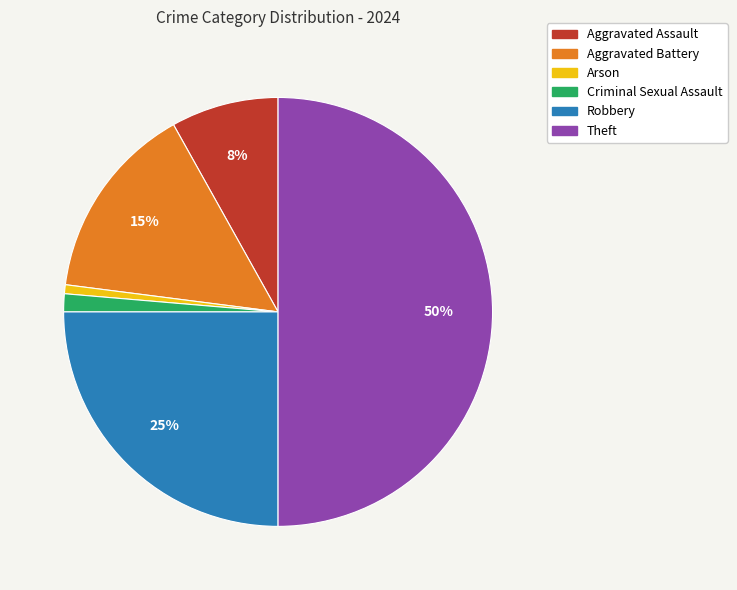

True or false: Criminal Sexual Assault accounts for 1% of the total.

True